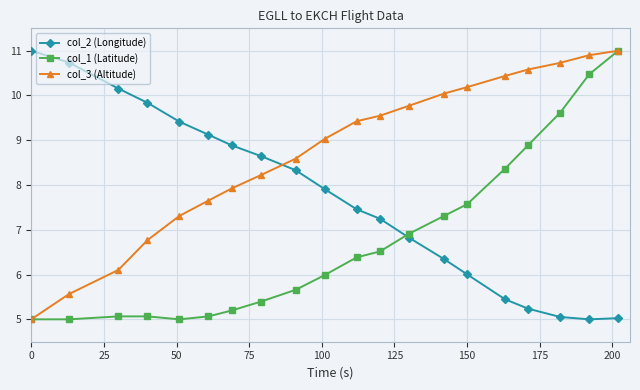

How many intersections are there between col_2 (Longitude) and col_1 (Latitude)?

1